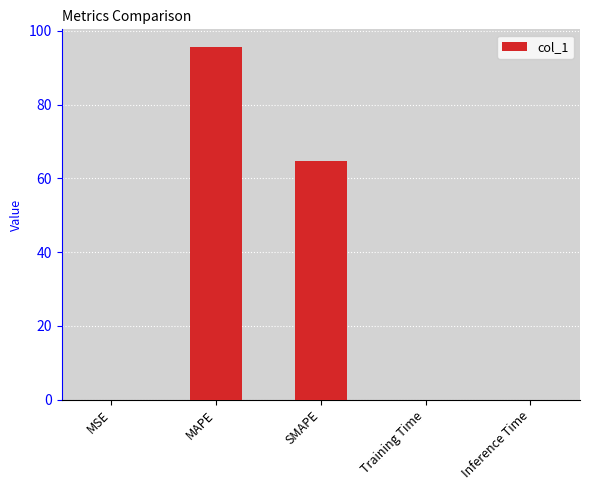

What is the maximum value shown in the chart?

95.6